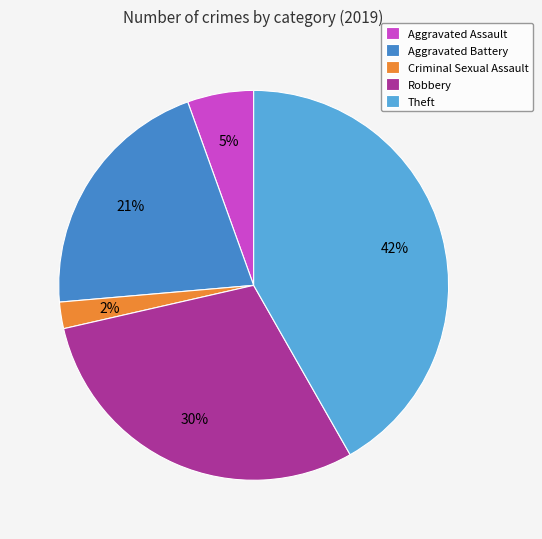

How many segments does this pie chart have?

5